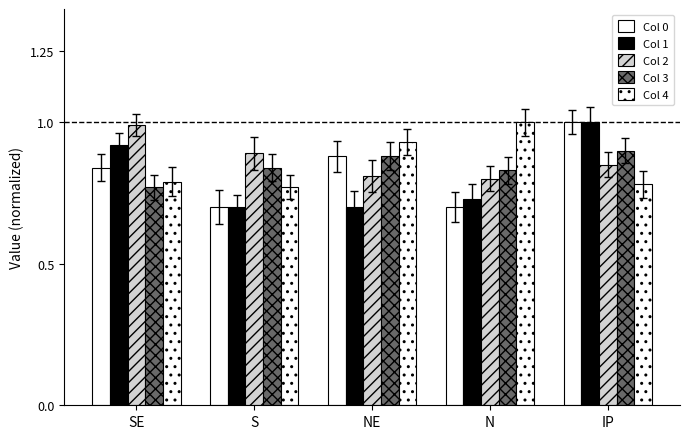

Is the value of Col 0 at N greater than the value of Col 3 at IP?

No